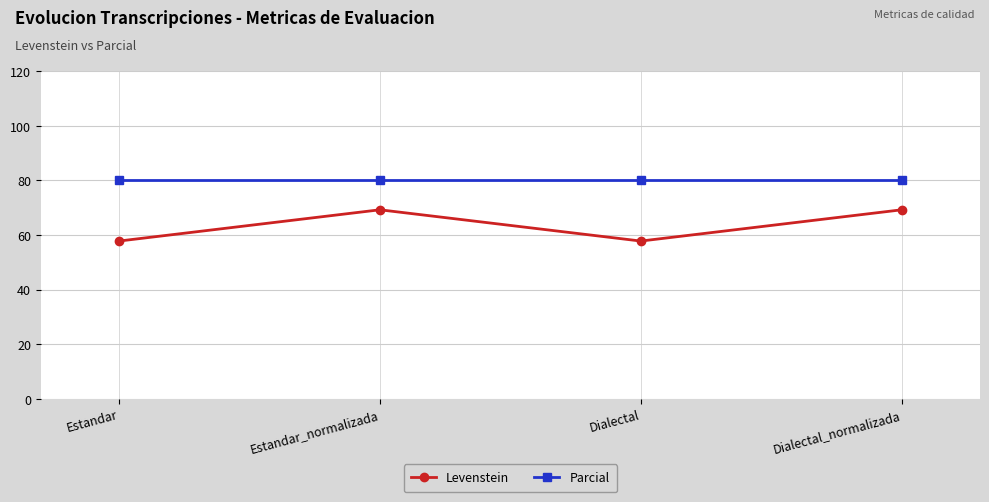

How many lines are shown in the chart?

2